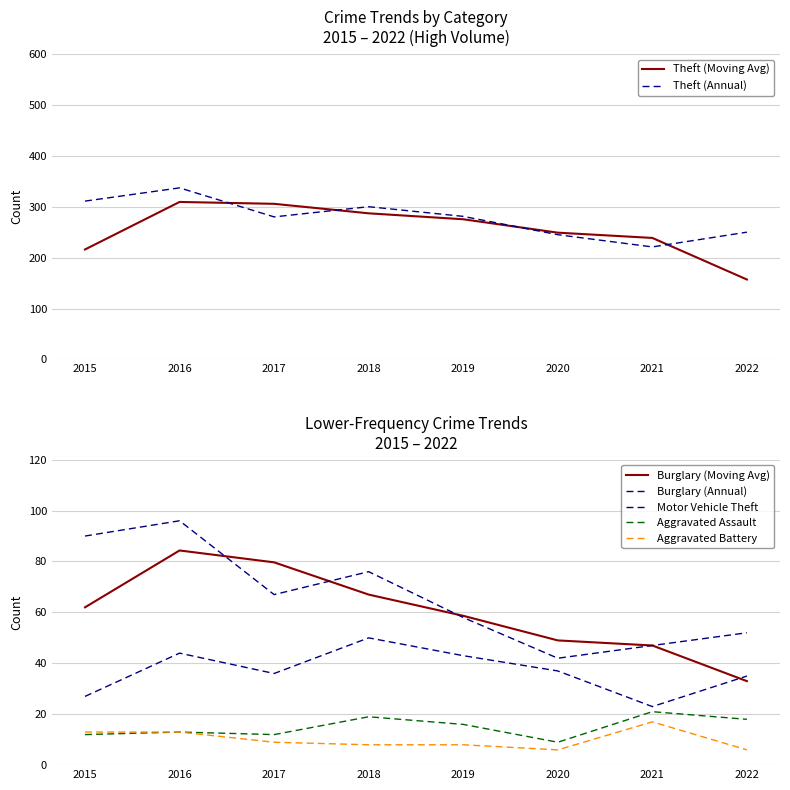

What is the smallest value displayed?

6